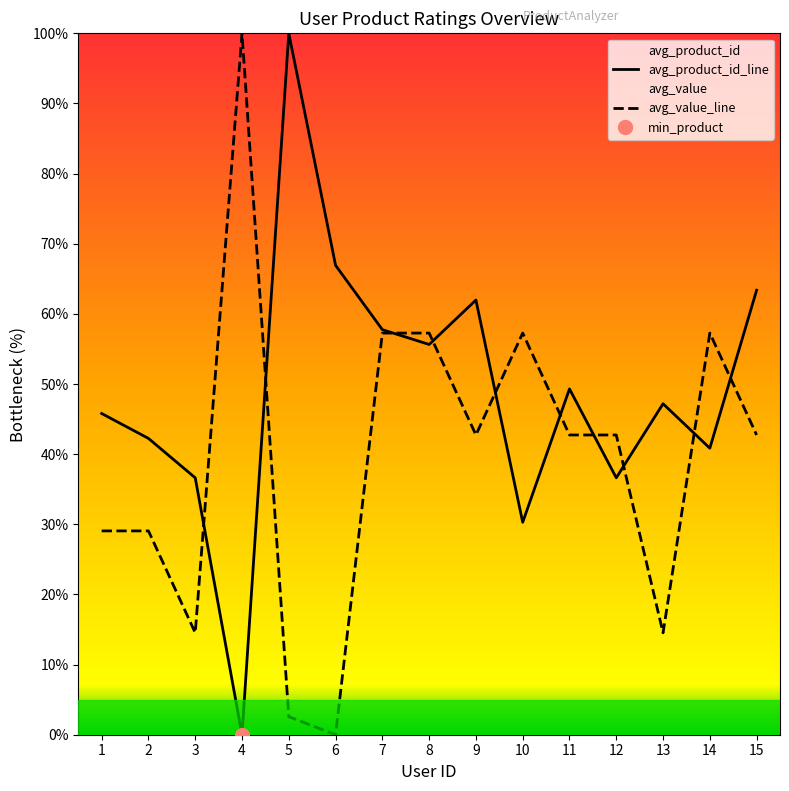

After their last crossing, which series has the higher values: avg_value_line or avg_product_id_line?

avg_product_id_line